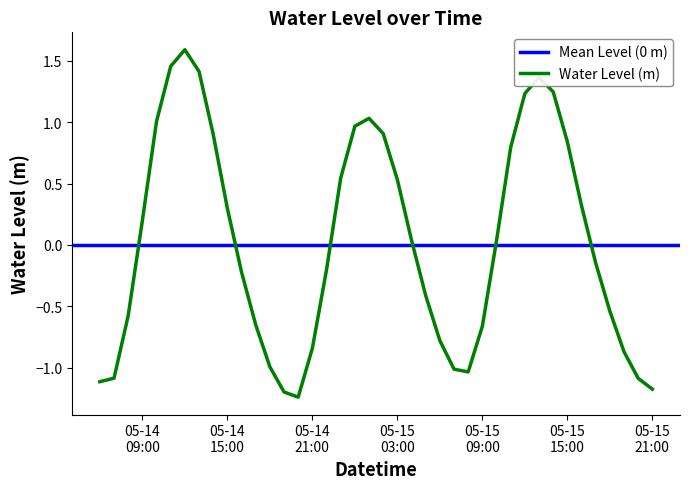

What is the maximum value for Water Level (m)?

1.6